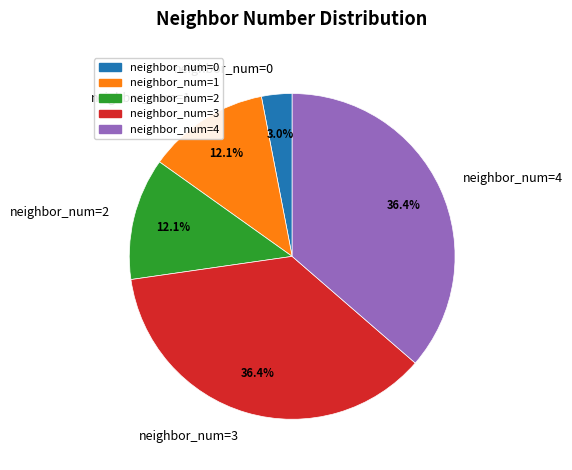

Is there any slice that represents more than half of the pie?

No